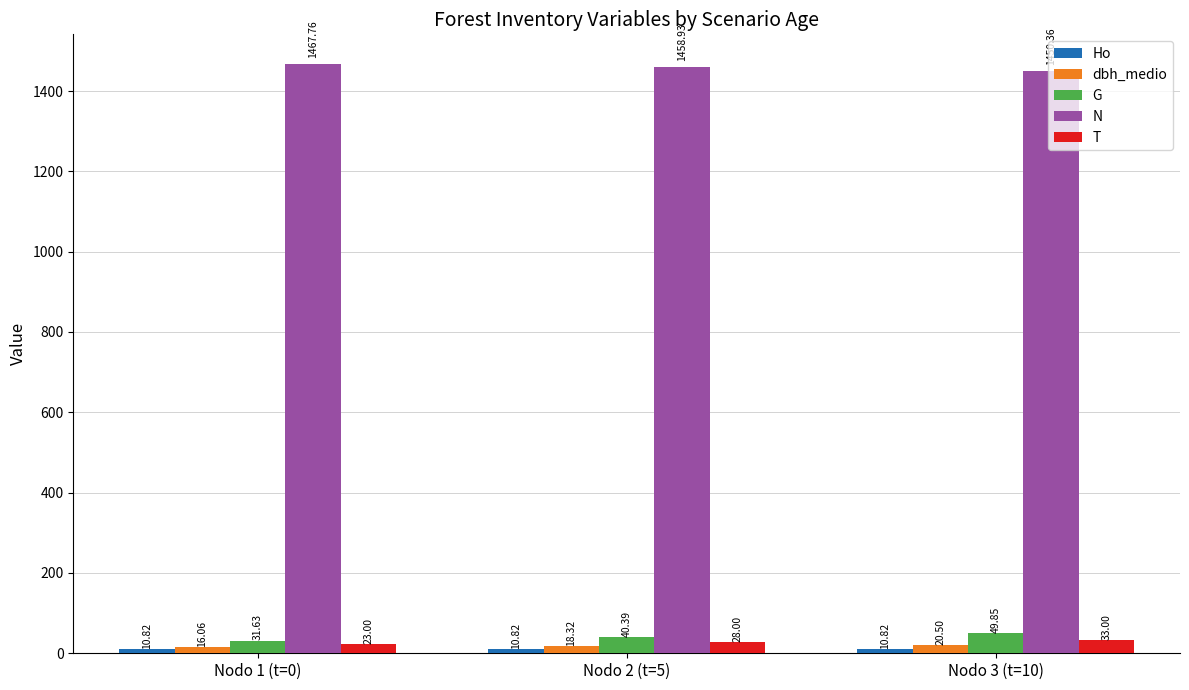

Is the value of G at Nodo 2 (t=5) greater than the value of T at Nodo 3 (t=10)?

Yes